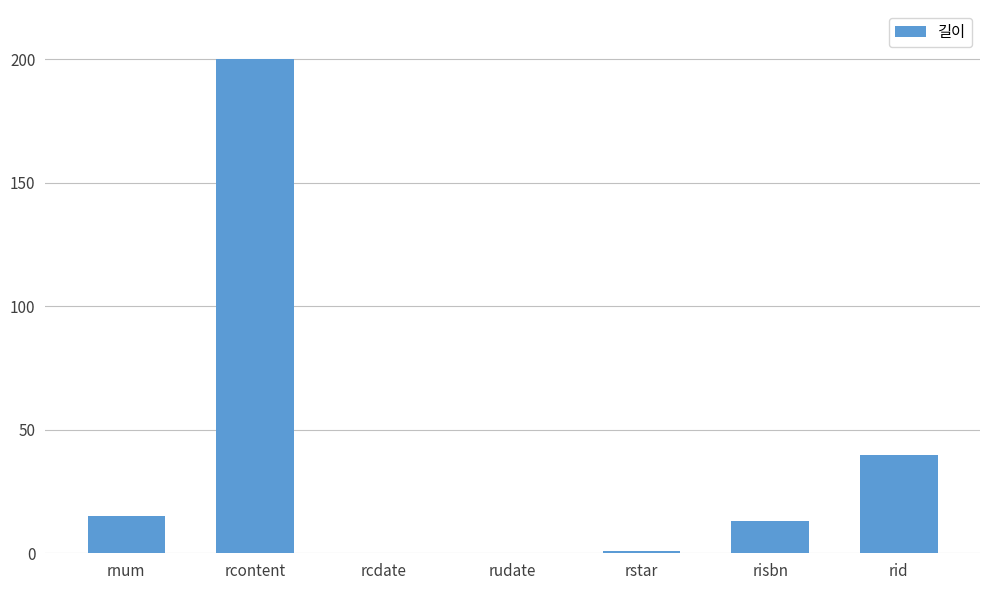

Which label corresponds to the largest value in the chart?

rcontent